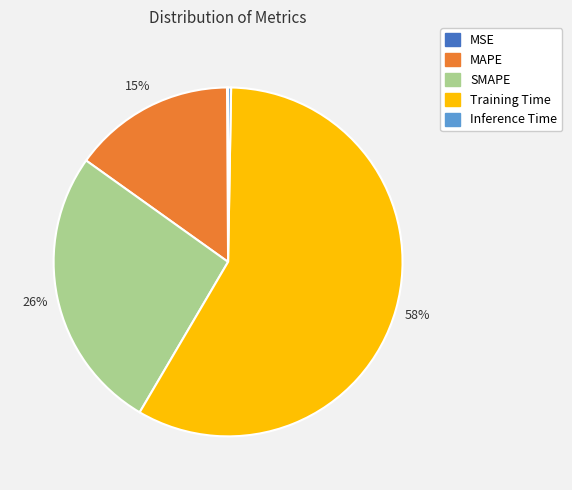

Is it true that SMAPE is 26% of the pie?

True